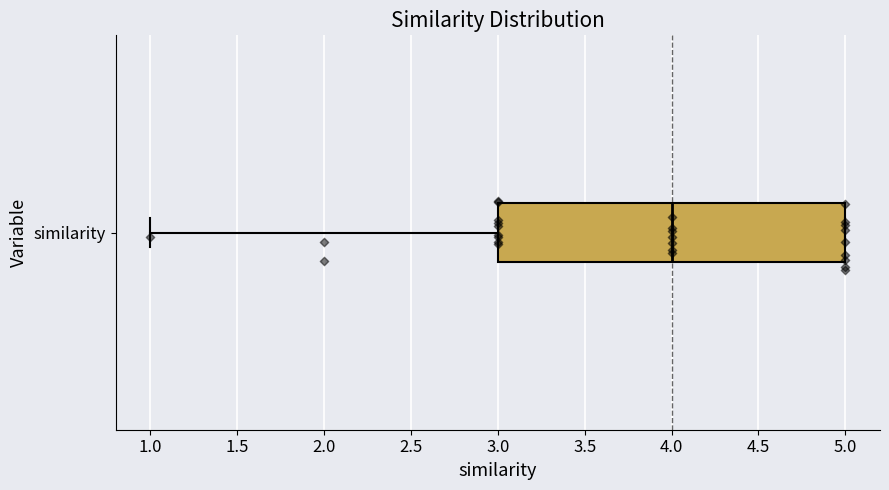

Where is the right edge of the box for similarity on the x-axis? The values are not printed on the chart, so give them approximately, as read against the axis.

5